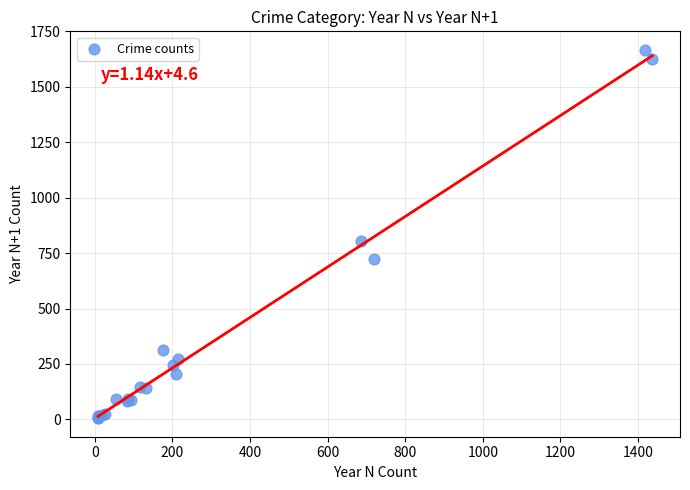

What Y value in the scatter plot is closest to 836?

803